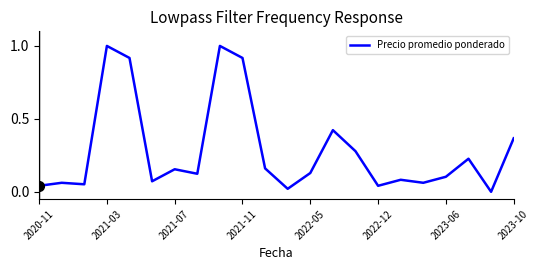

What is the difference between the maximum and minimum values?

1.0